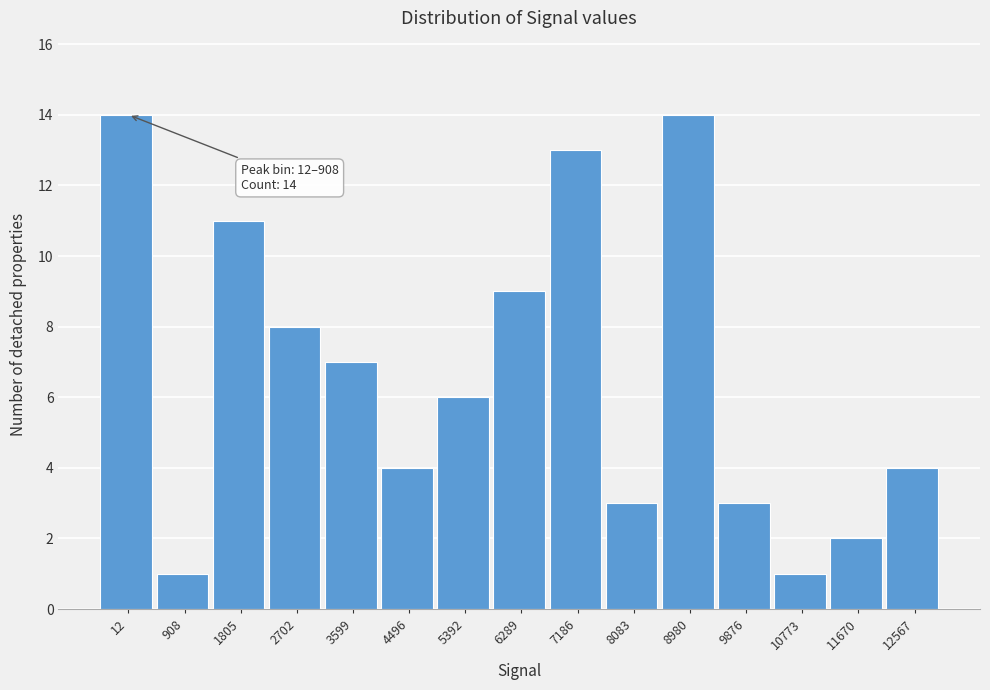

Reading left to right, what are all the values shown in this chart?

14	1	11	8	7	4	6	9	13	3	14	3	1	2	4